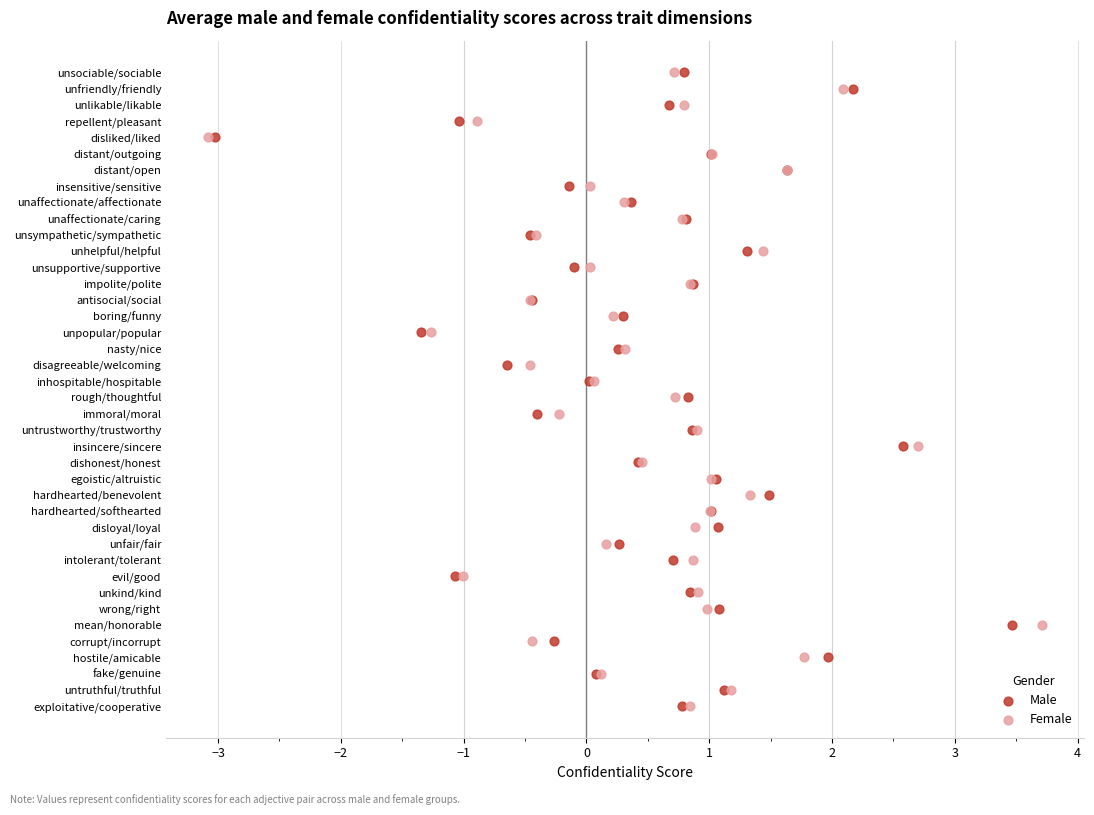

What are all the series names shown in the legend?

Male, Female